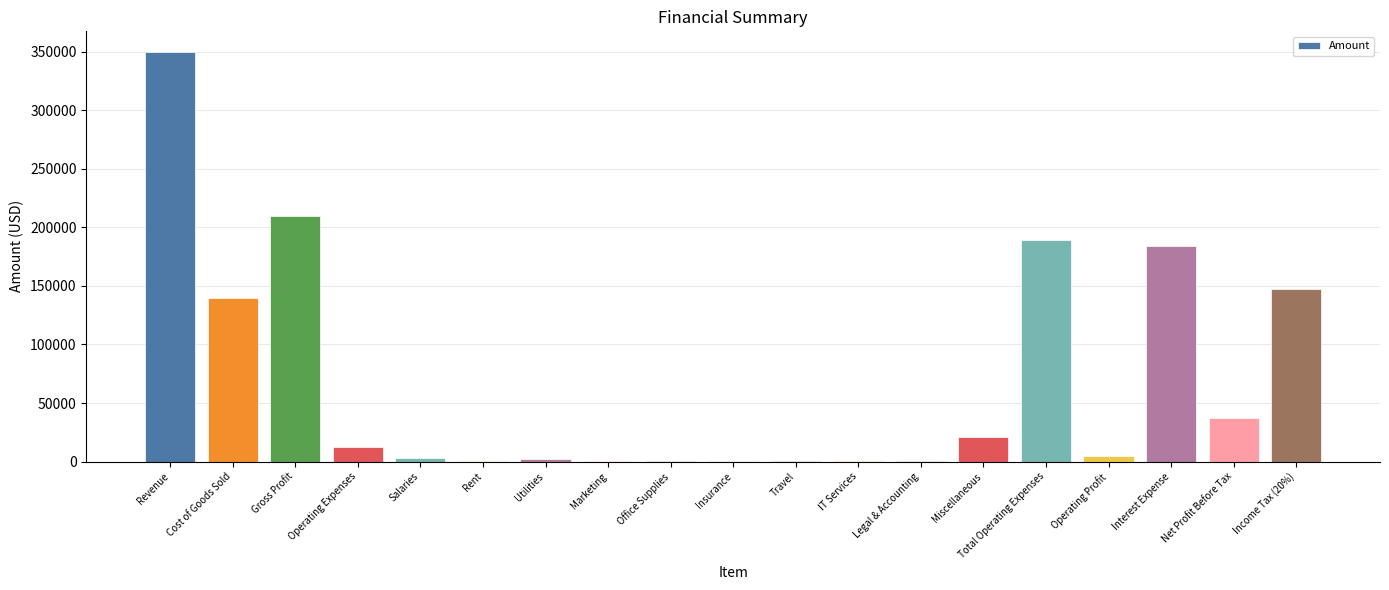

Approximately how many times larger is the value at Revenue compared to Miscellaneous?

17.0